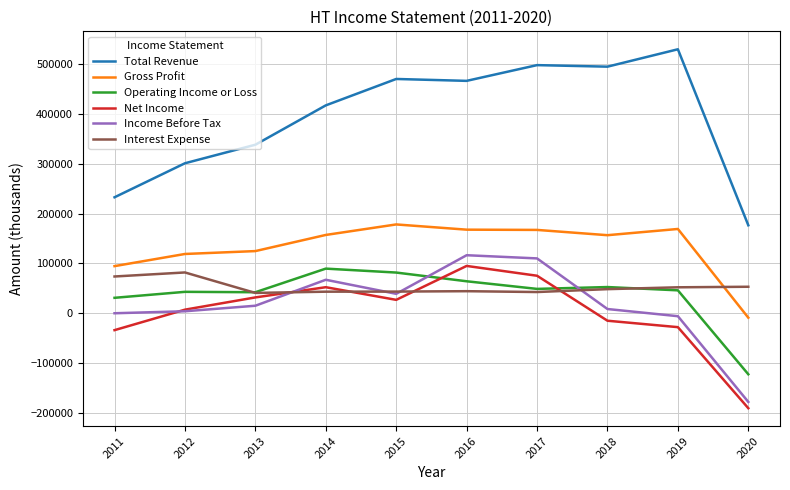

At which label is Interest Expense closest to 61450?

2020